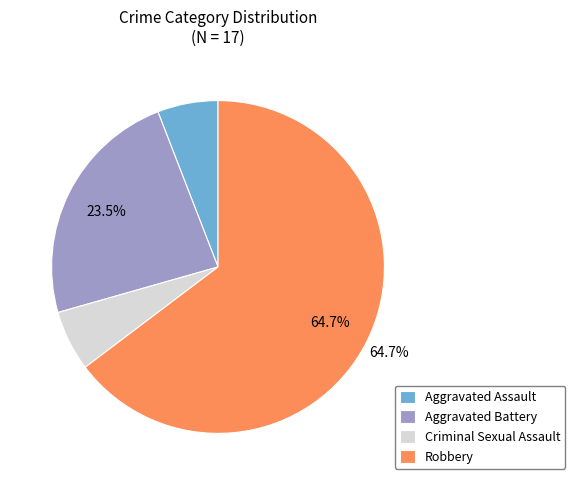

True or false: Robbery accounts for 58% of the total.

False